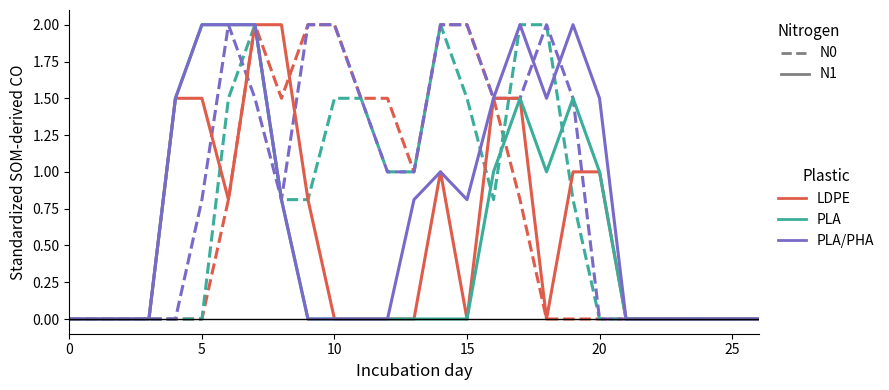

What is the greatest value displayed?

2.0